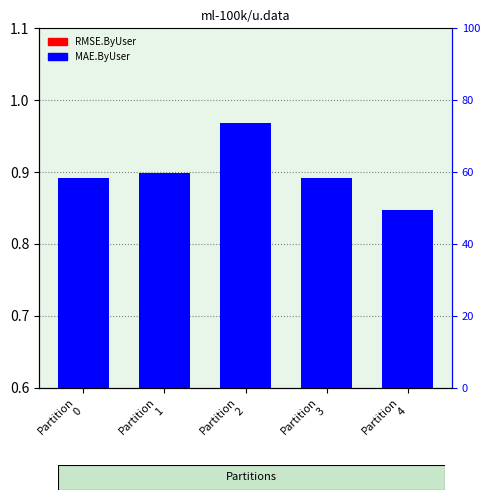

Count the MAE.ByUser values in the range 0 to 1.

5